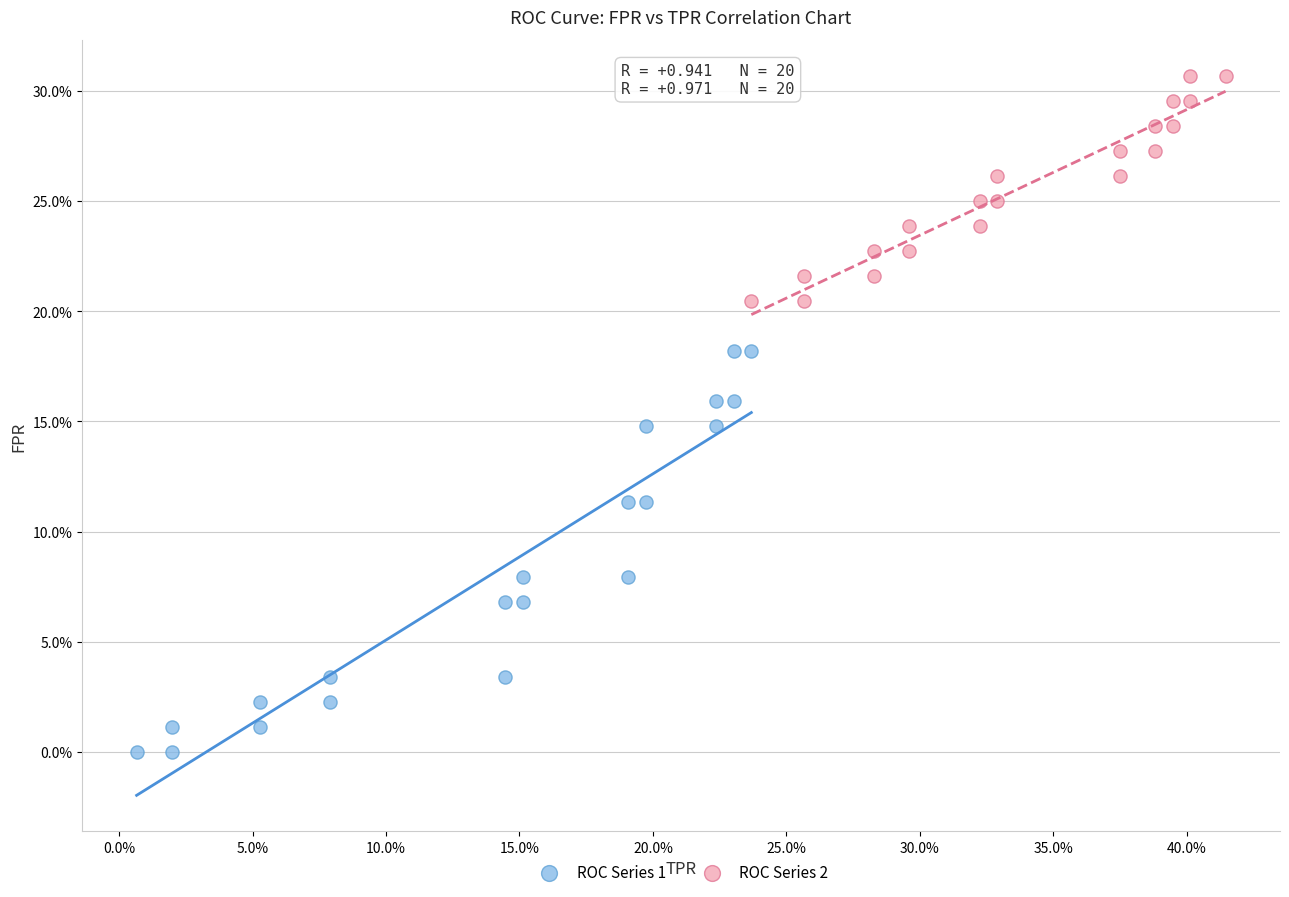

What are all the series names shown in the legend?

ROC Series 1, ROC Series 2